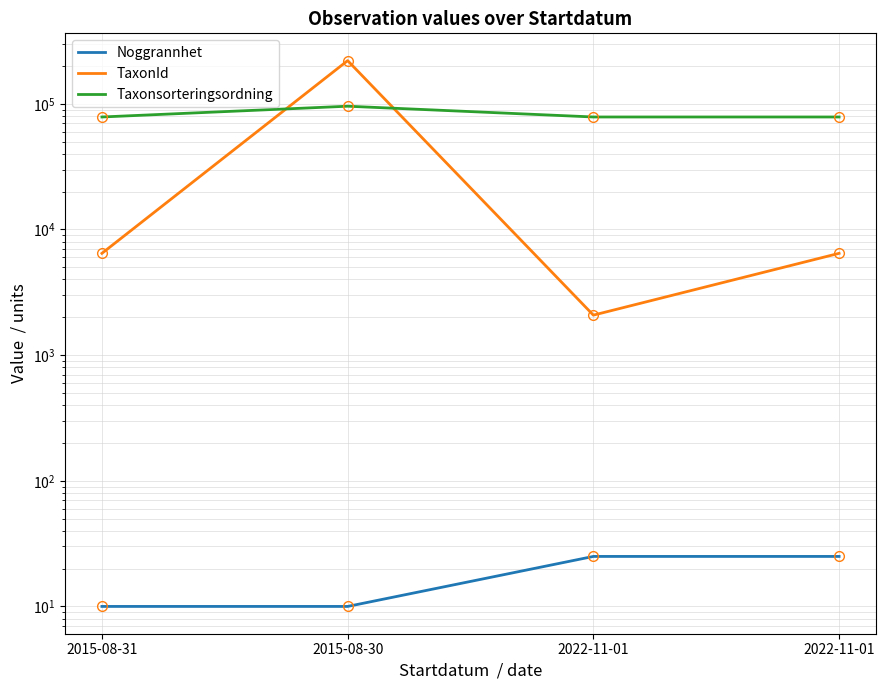

How many lines are shown in the chart?

3